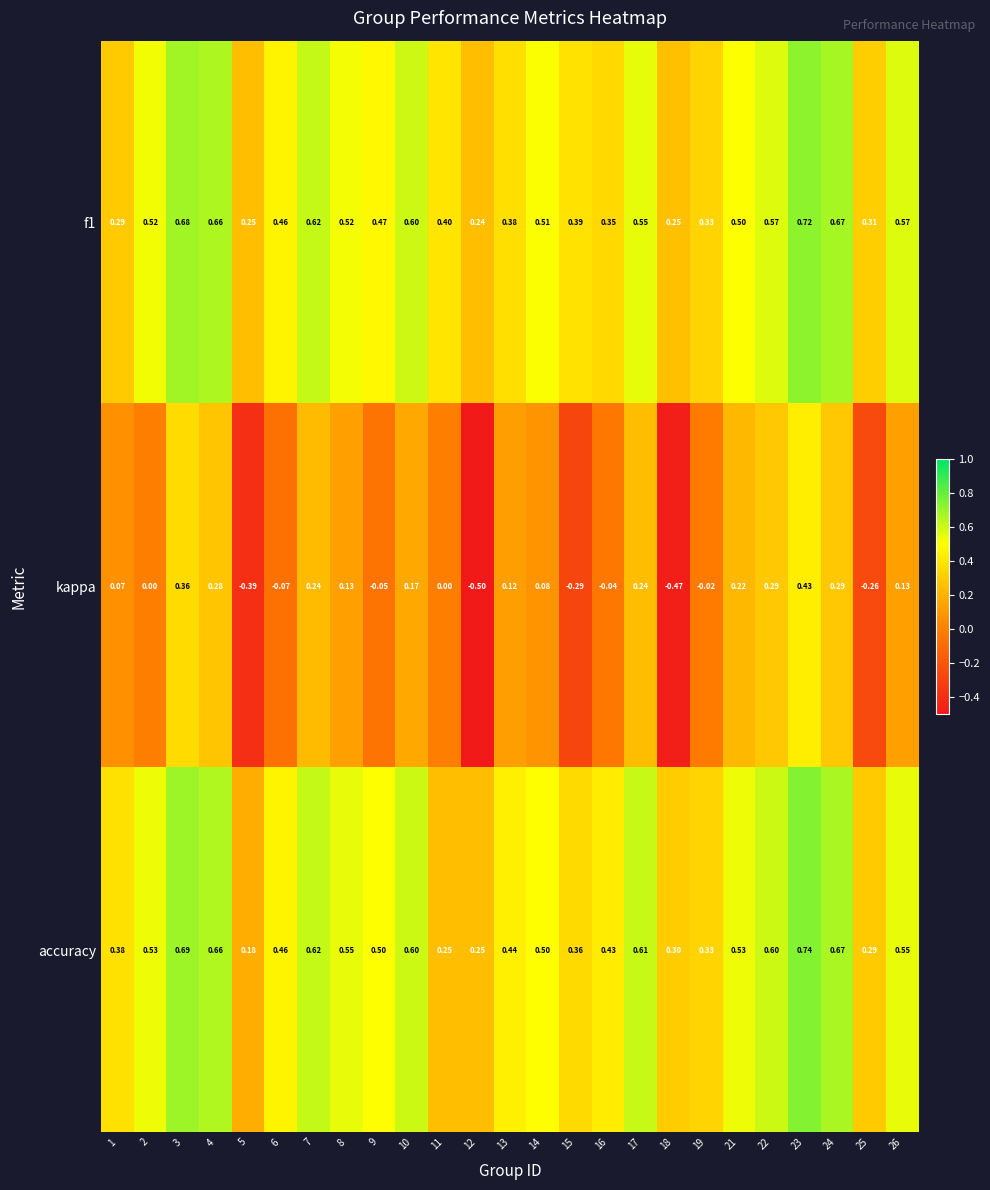

Which series has the largest range (max minus min)?

kappa